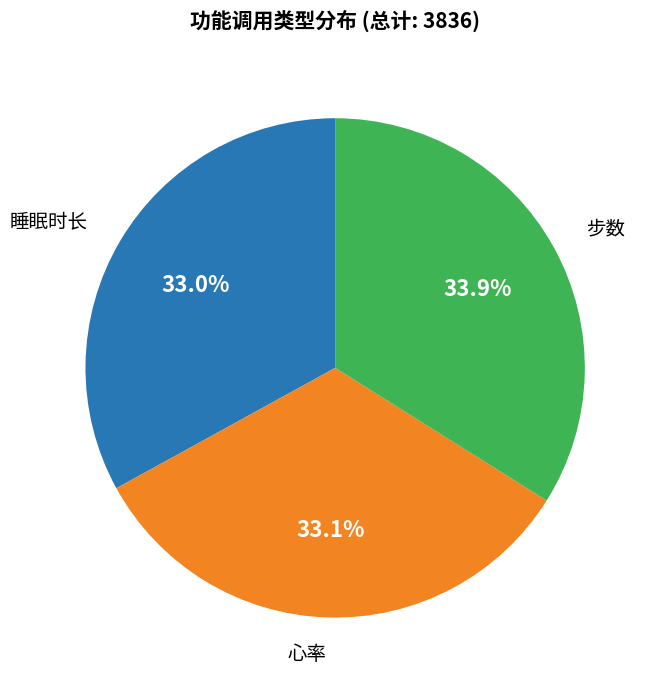

Is there a majority slice in this chart?

No